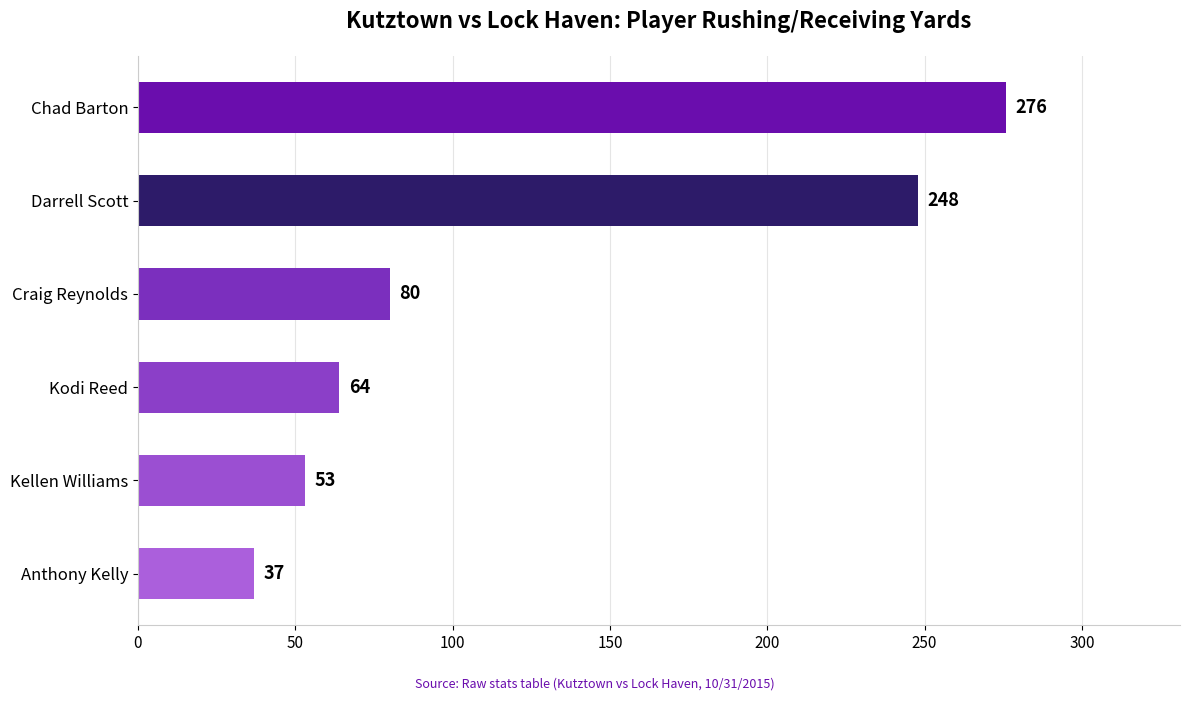

Reading bottom to top, transcribe all the data shown in this chart.

37	53	64	80	248	276